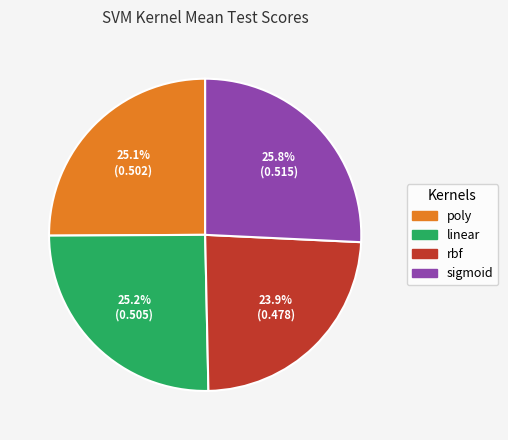

Is the sum of sigmoid and poly greater than half?

Yes